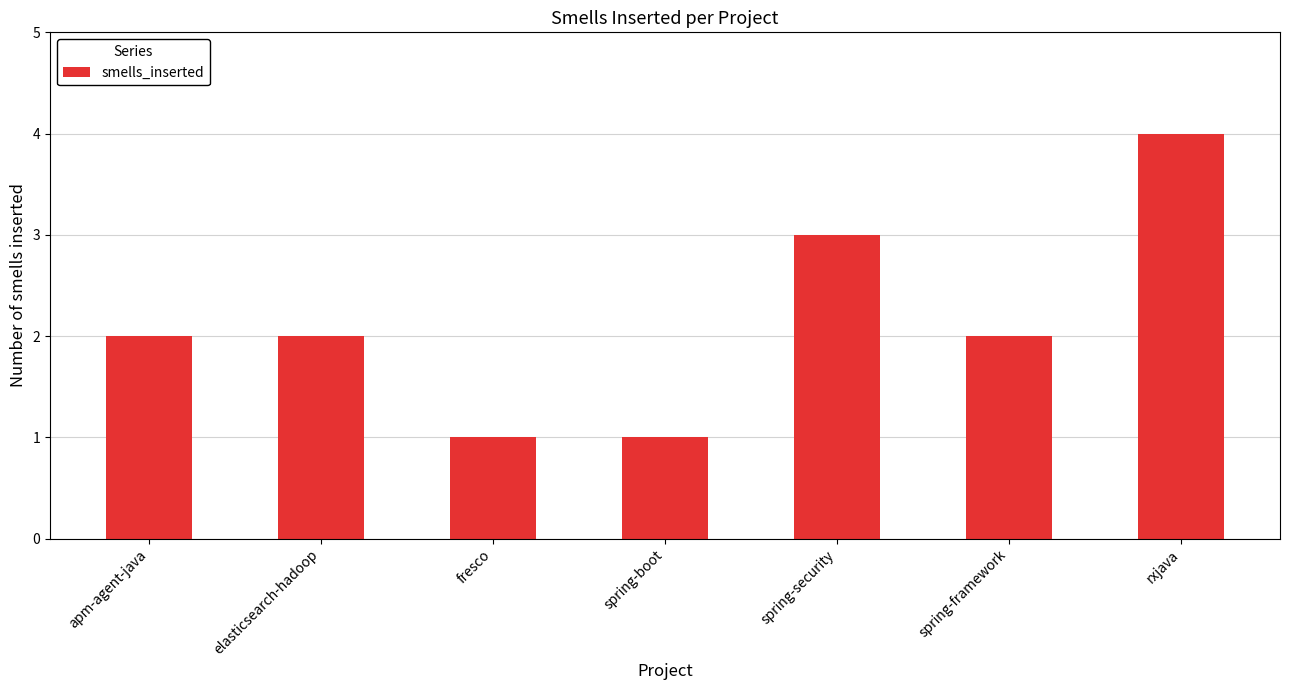

The value at fresco is 1. True or false?

True